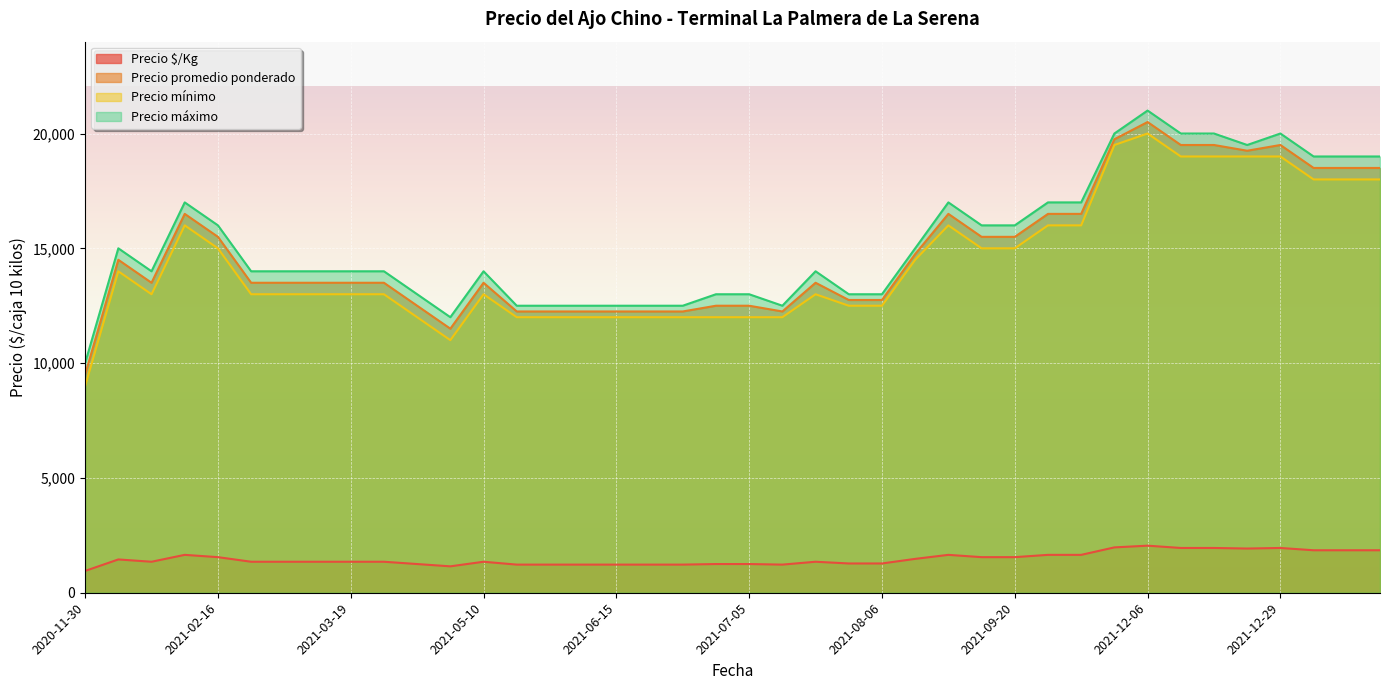

True or false: Precio máximo has a value of 22001 at 2021-03-15.

False